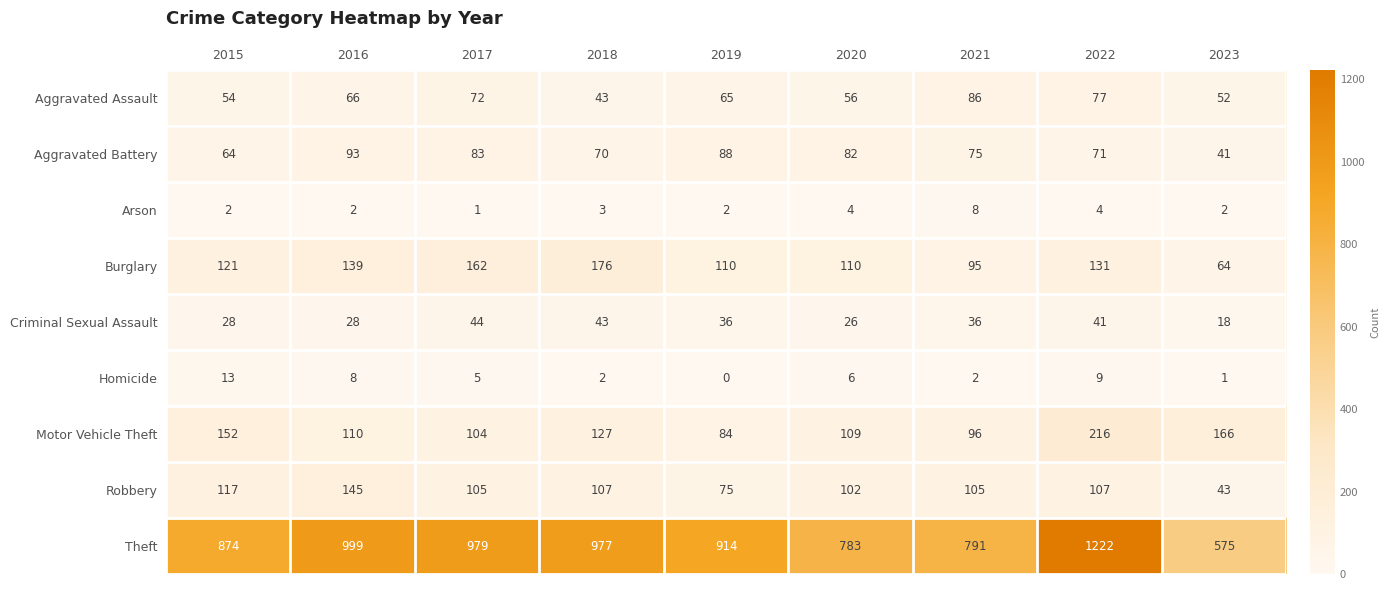

Rank the series by their maximum value, from lowest to highest.

Arson, Homicide, Criminal Sexual Assault, Aggravated Assault, Aggravated Battery, Robbery, Burglary, Motor Vehicle Theft, Theft